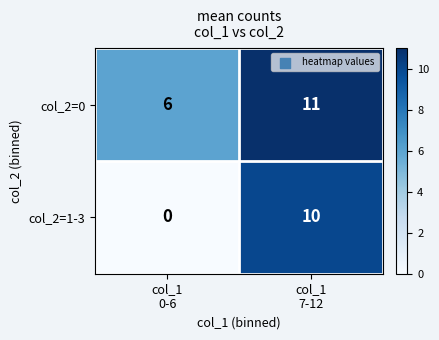

Which series has the widest spread of values?

col_2=1-3